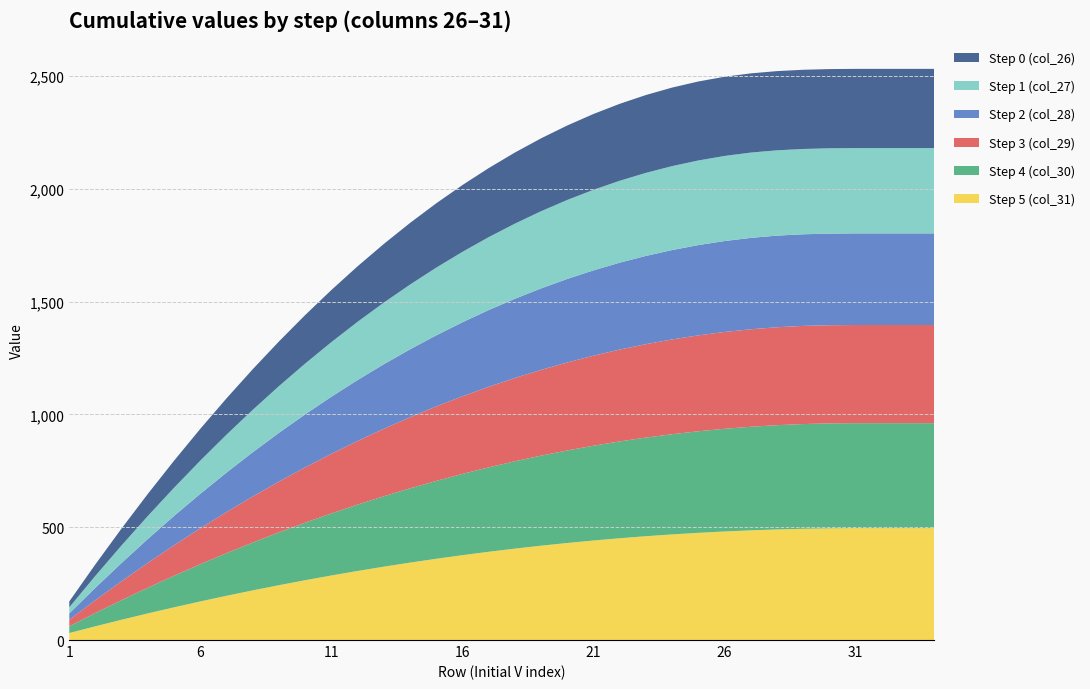

Reading right to left, what are all the values shown in this chart?

Step 5 (col_31): 496	496	496	496	495	493	490	486	481	475	468	460	451	441	430	418	405	391	376	360	343	325	306	286	265	243	220	196	171	145	118	90	61	31
Step 4 (col_30): 465	465	465	465	465	464	462	459	455	450	444	437	429	420	410	399	387	374	360	345	329	312	294	275	255	234	212	189	165	140	114	87	59	30
Step 3 (col_29): 435	435	435	435	435	435	434	432	429	425	420	414	407	399	390	380	369	357	344	330	315	299	282	264	245	225	204	182	159	135	110	84	57	29
Step 2 (col_28): 406	406	406	406	406	406	406	405	403	400	396	391	385	378	370	361	351	340	328	315	301	286	270	253	235	216	196	175	153	130	106	81	55	28
Step 1 (col_27): 378	378	378	378	378	378	378	378	377	375	372	368	363	357	350	342	333	323	312	300	287	273	258	242	225	207	188	168	147	125	102	78	53	27
Step 0 (col_26): 351	351	351	351	351	351	351	351	351	350	348	345	341	336	330	323	315	306	296	285	273	260	246	231	215	198	180	161	141	120	98	75	51	26